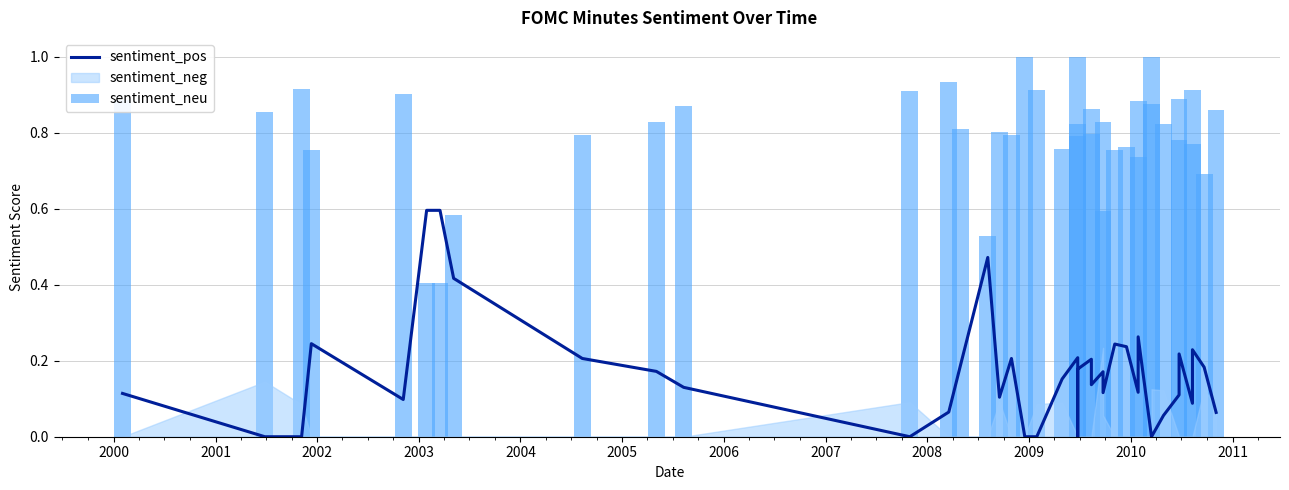

What is the difference between the highest and lowest values at 2000?

0.9